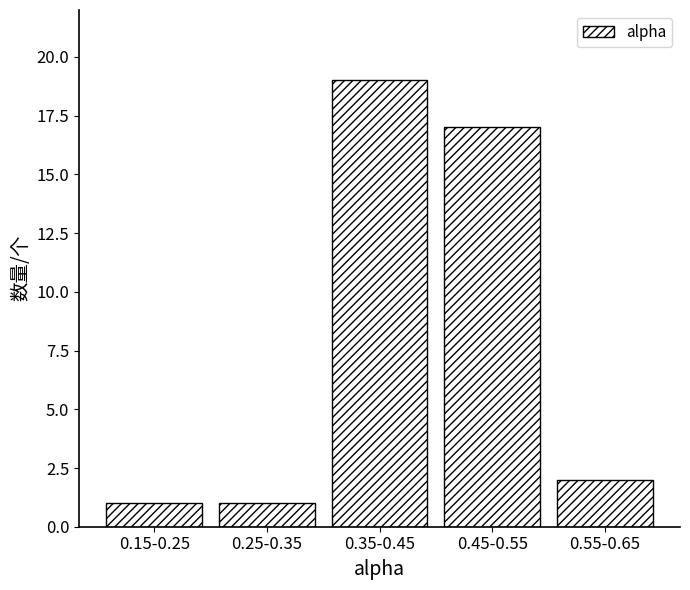

Reading right to left, list all the values displayed in this chart.

0.55-0.65=2	0.45-0.55=17	0.35-0.45=19	0.25-0.35=1	0.15-0.25=1